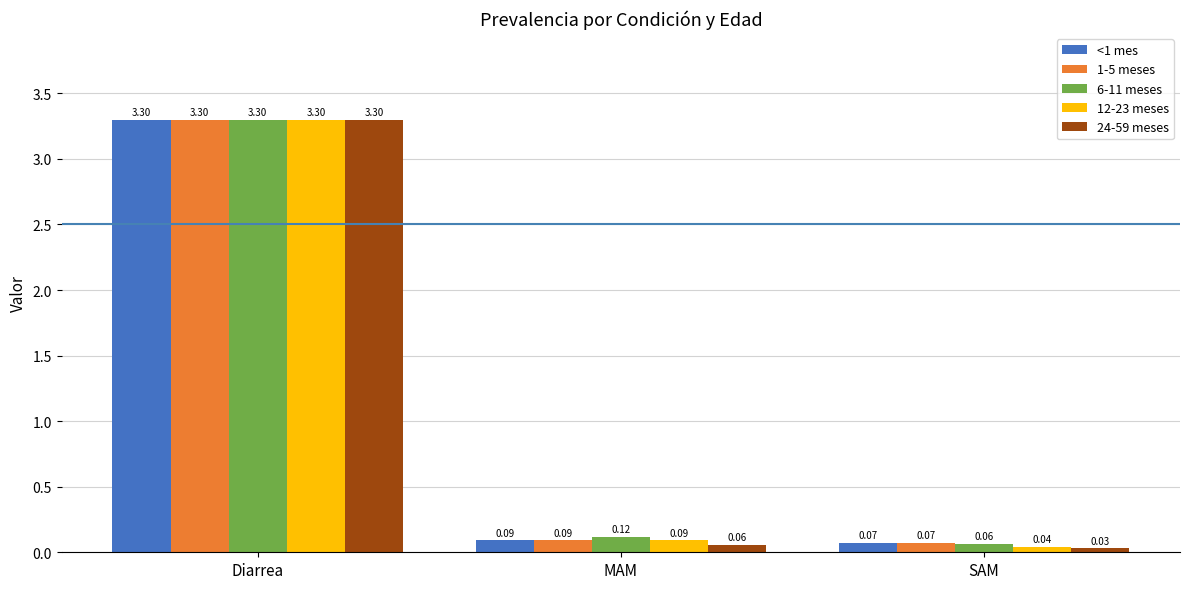

Between MAM and SAM, which series saw the biggest shift?

6-11 meses